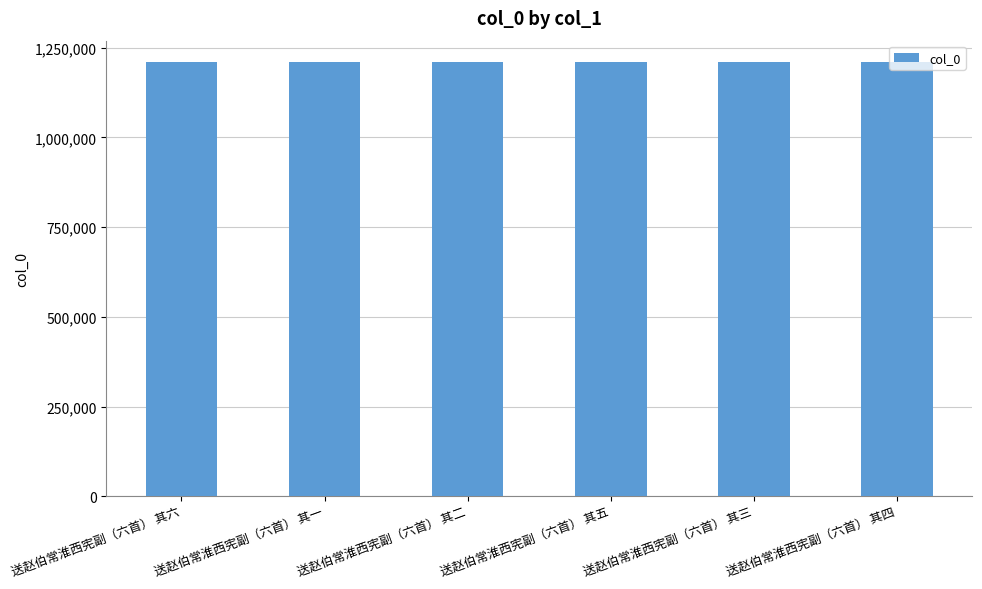

What is the smallest value displayed?

1208879